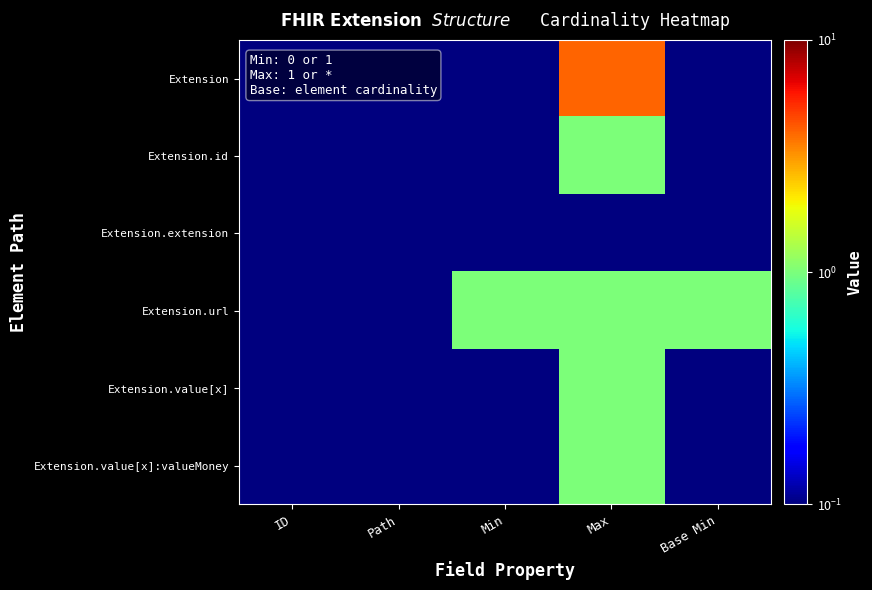

Rank the series at Max from lowest to highest value.

Extension.extension, Extension.id, Extension.url, Extension.value[x], Extension.value[x]:valueMoney, Extension